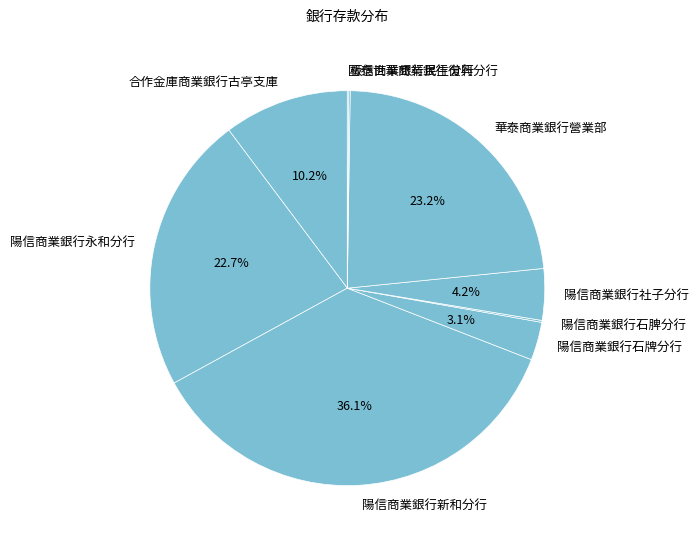

Which slice is the largest?

陽信商業銀行新和分行